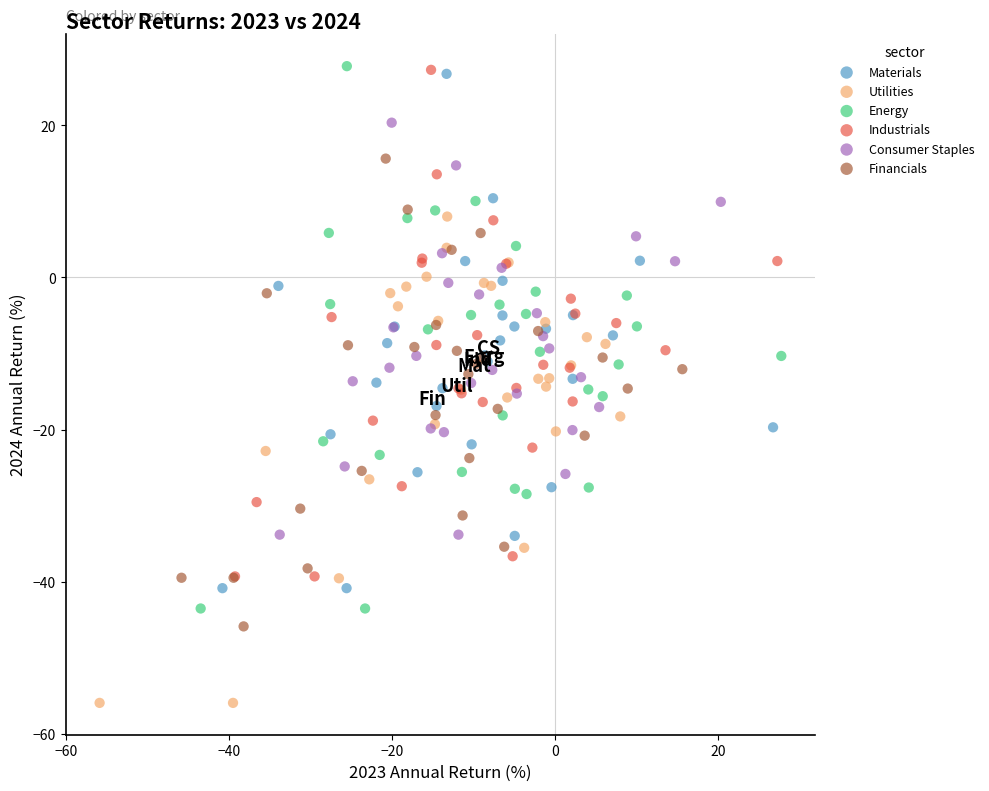

Which series reaches the minimum Y coordinate?

Utilities